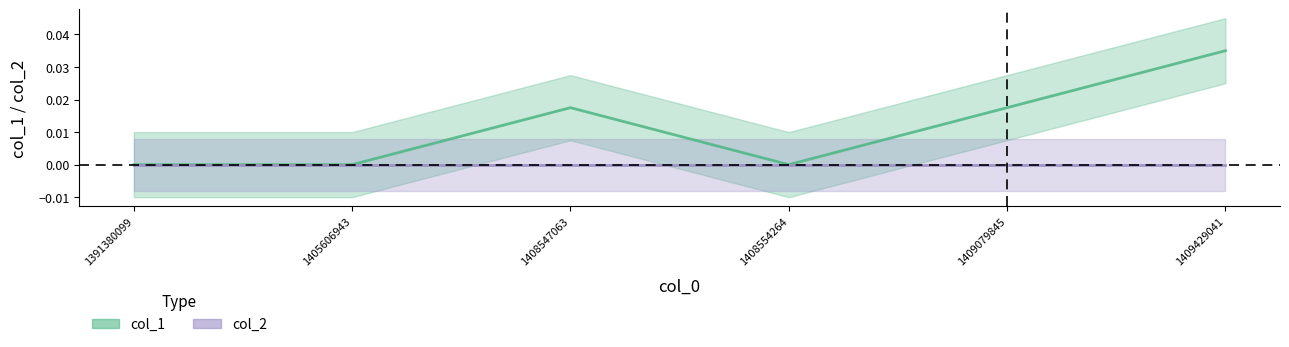

How many values are between 0 and 1?

6